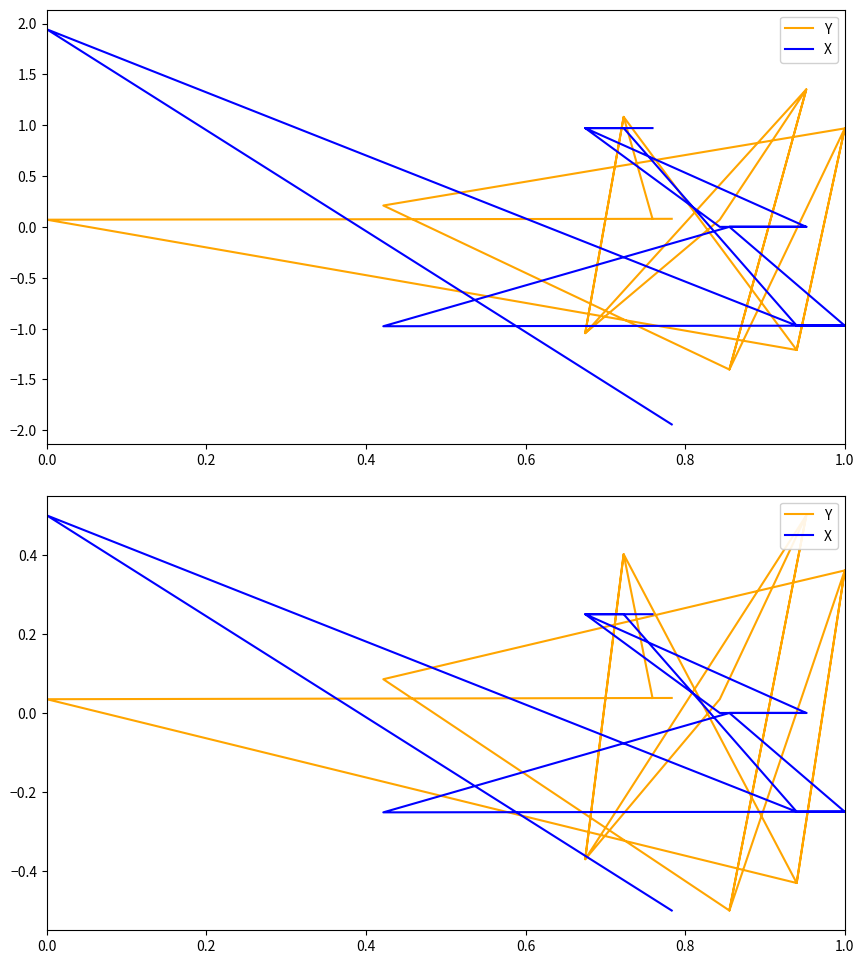

How many lines are shown in the chart?

2